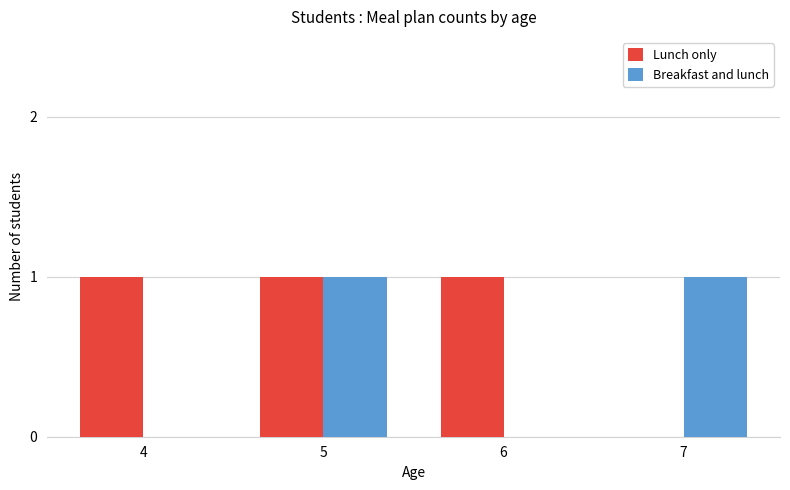

How many Breakfast and lunch values are between 0 and 1?

4